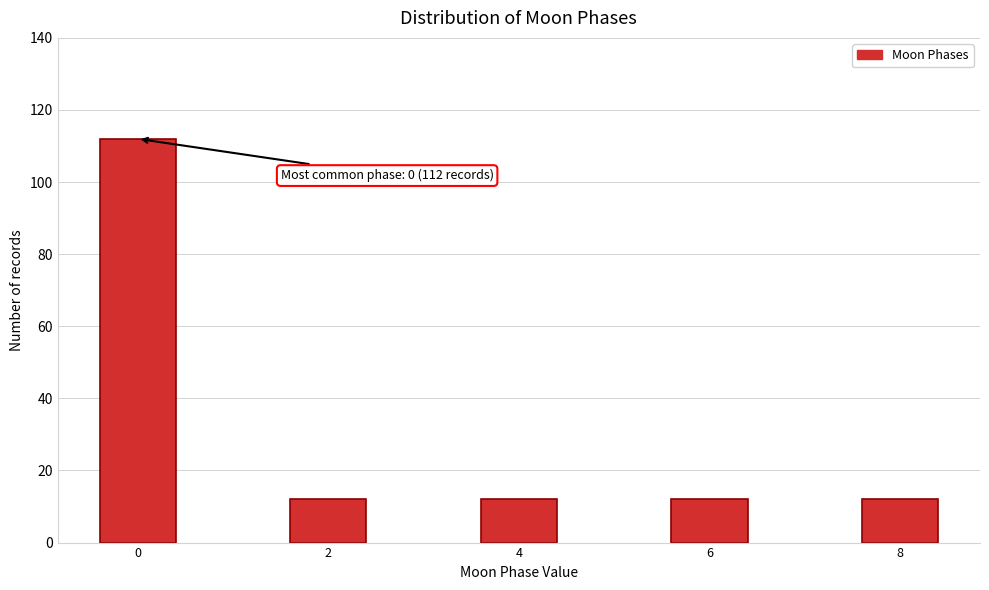

Reading left to right, list all the values displayed in this chart.

0=112	2=12	4=12	6=12	8=12